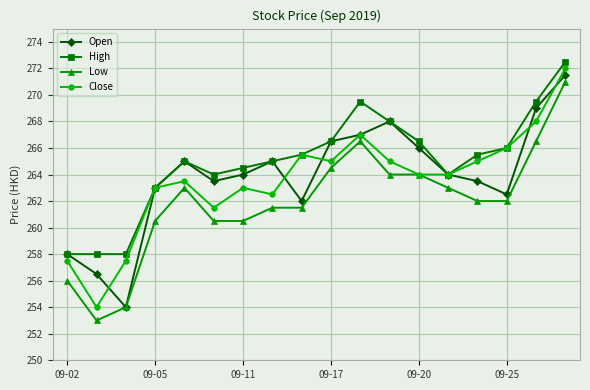

How many lines are shown in the chart?

4